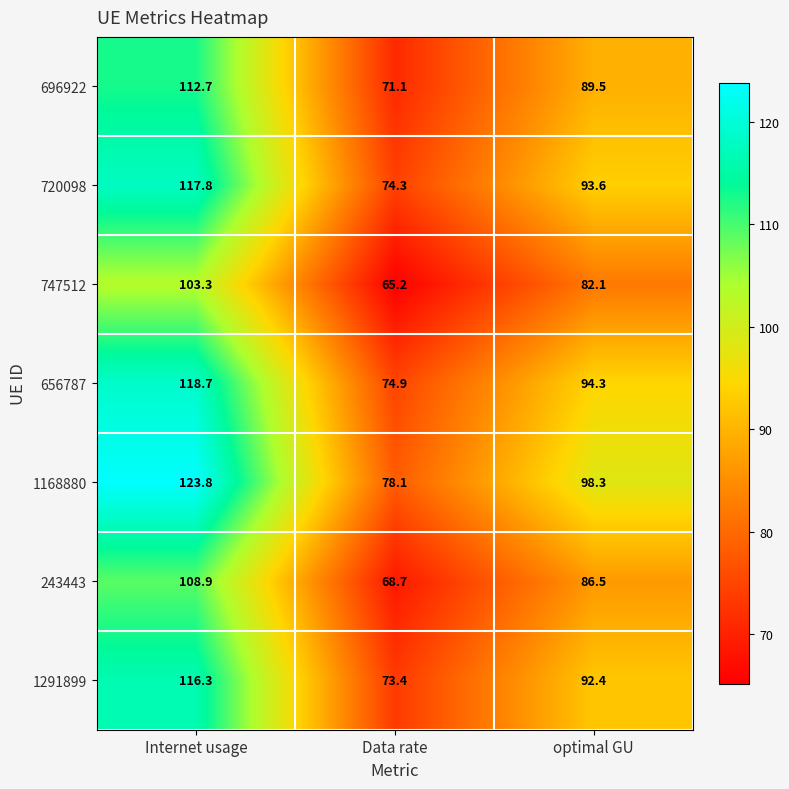

What is the spread (max minus min) of values at Data rate?

12.9